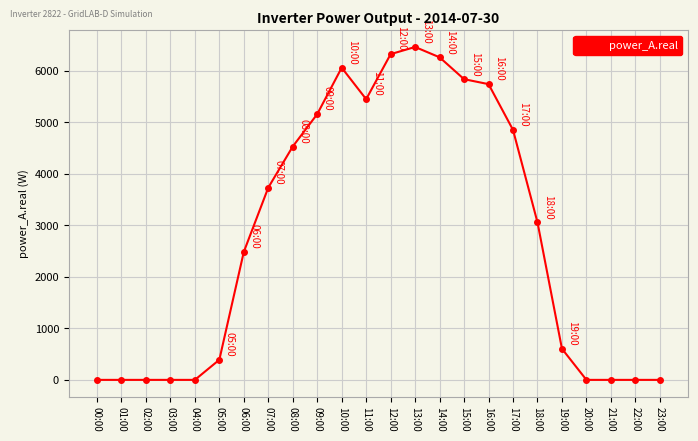

How many distinct data groups are displayed?

1